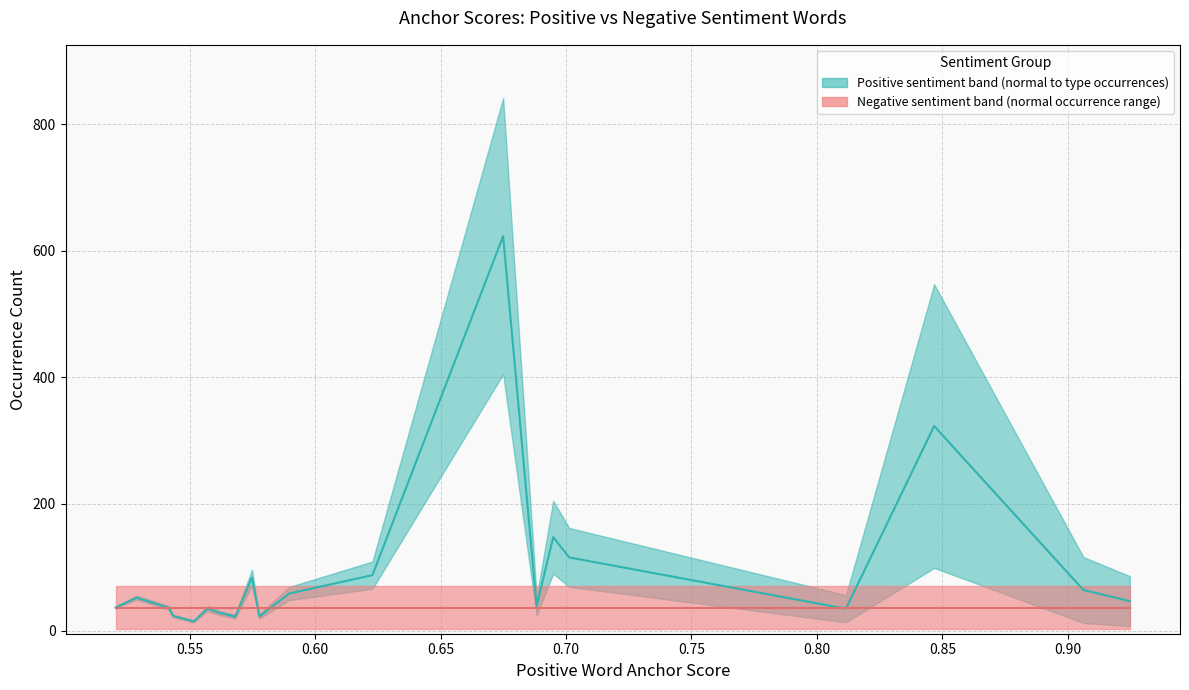

What is the minimum value for Positive: median anchor score line?

14.5